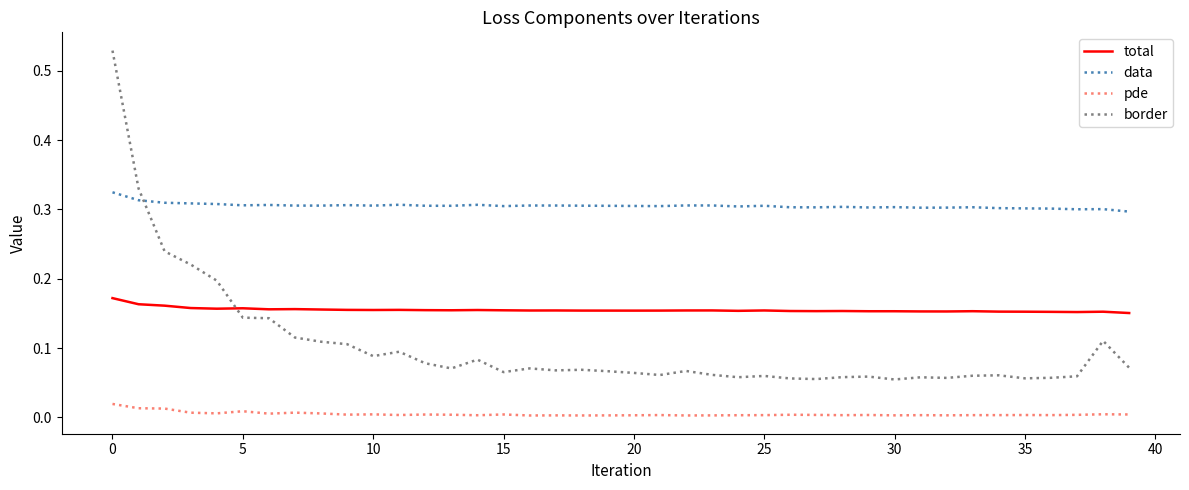

Which series has the largest total across all categories?

data